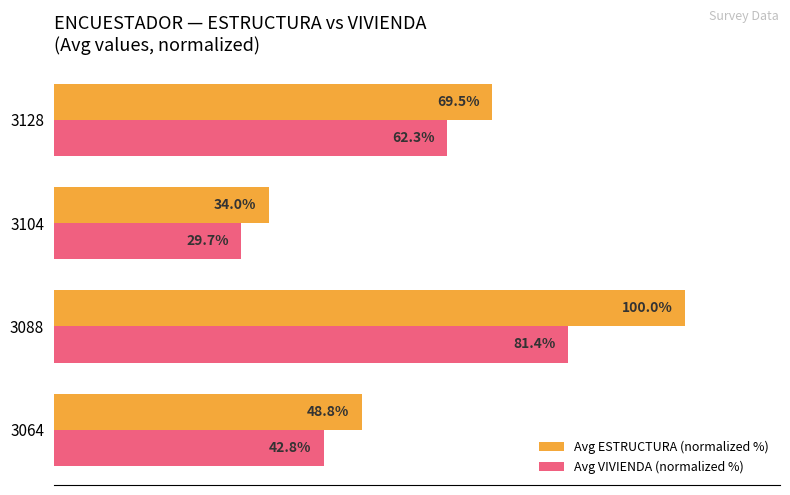

Which series has the largest range (max minus min)?

Avg ESTRUCTURA (normalized %)